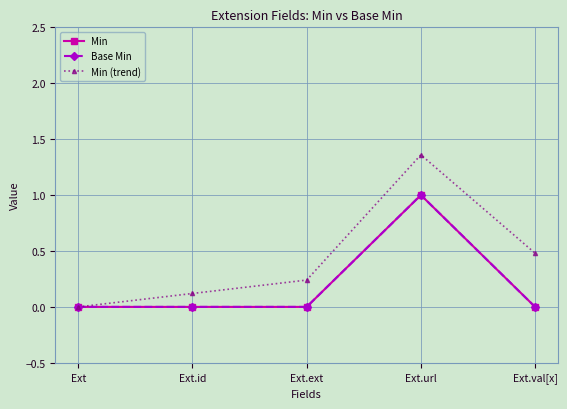

Does the chart display data point markers on the line(s)?

Yes